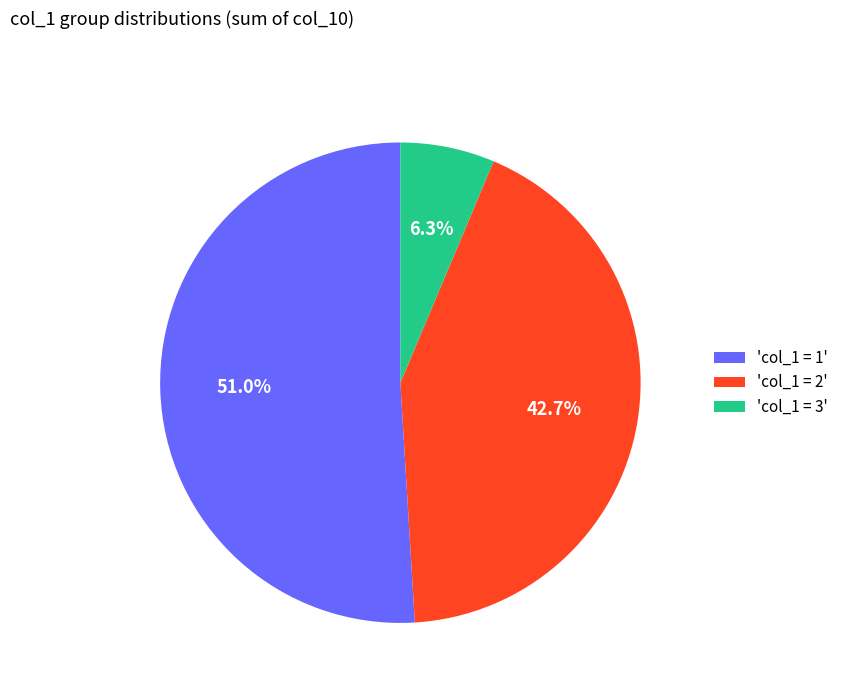

Is the sum of 'col_1 = 2' and 'col_1 = 1' greater than half?

Yes